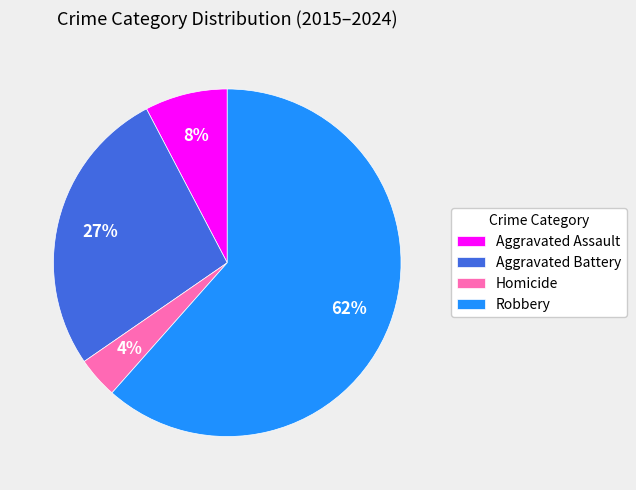

To the nearest percent, what percentage of the pie is Homicide?

4%